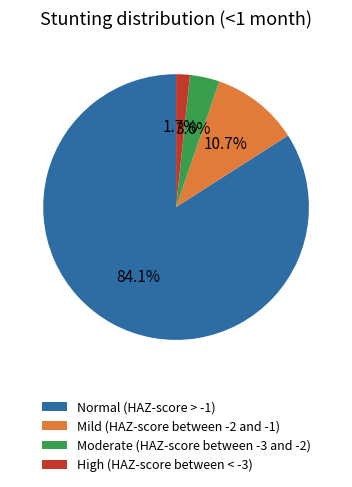

How many segments does this pie chart have?

4